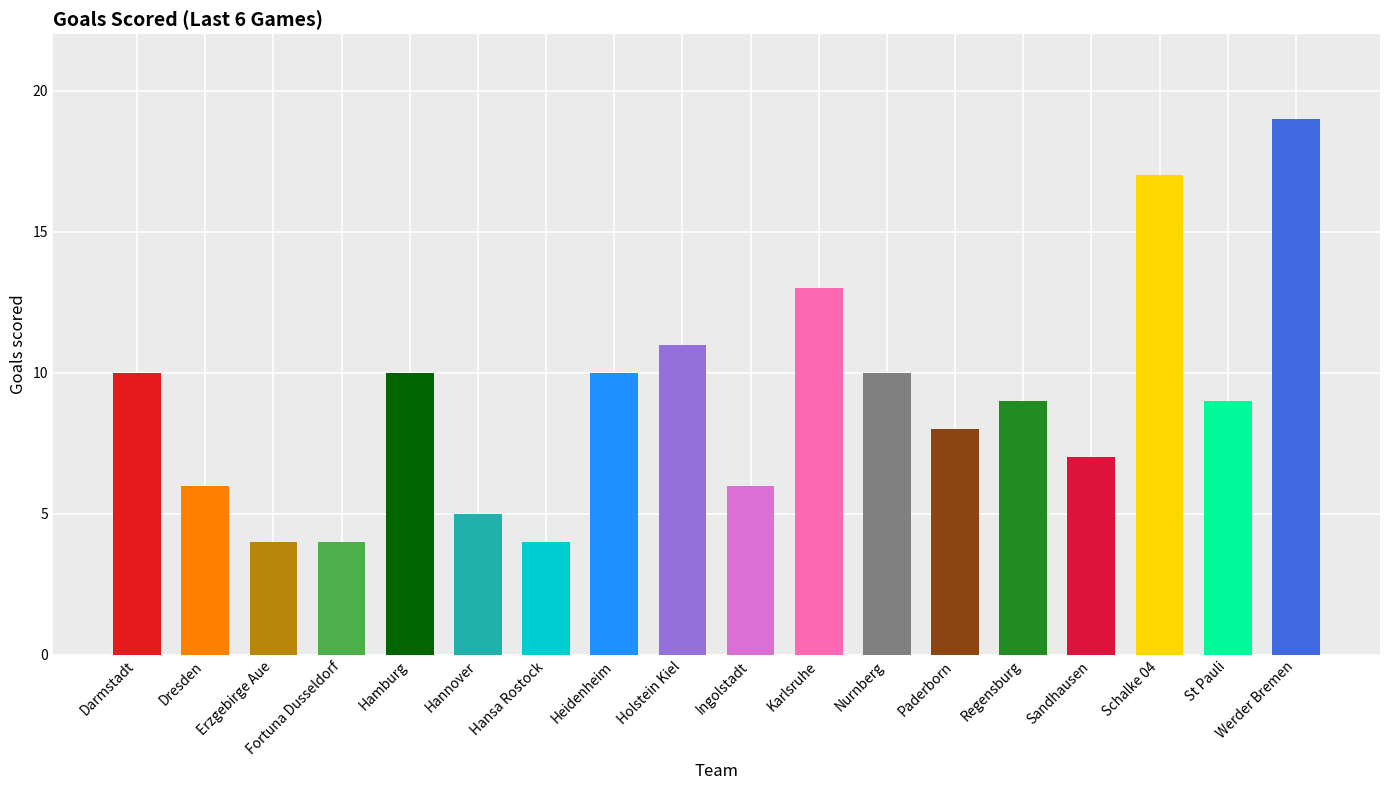

How many data points does each series have?

18